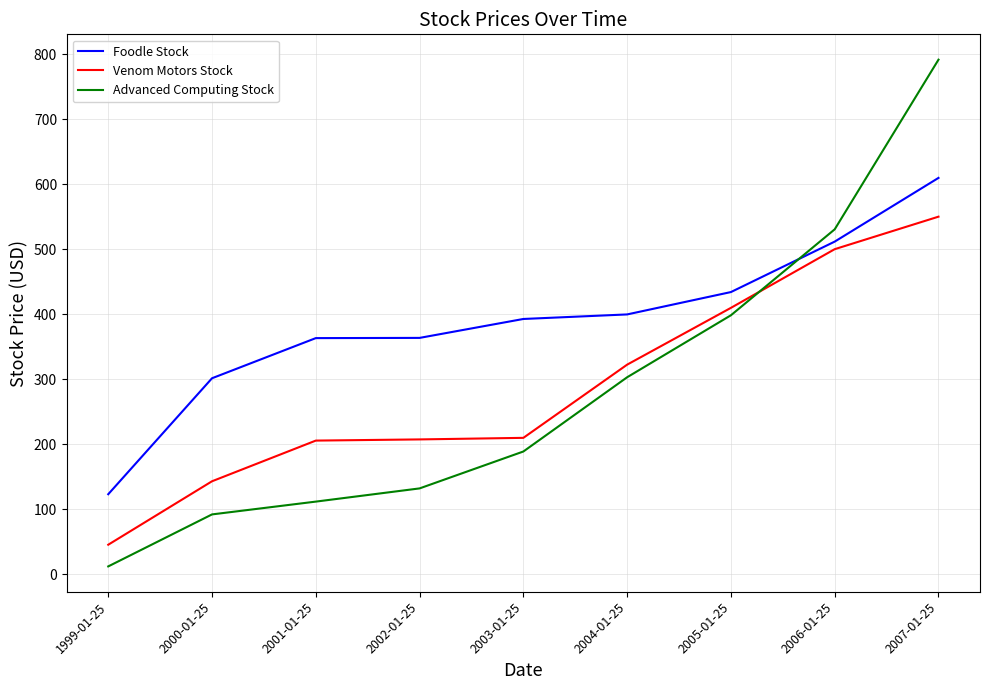

Rank the series by their maximum value, from lowest to highest.

Venom Motors Stock, Foodle Stock, Advanced Computing Stock